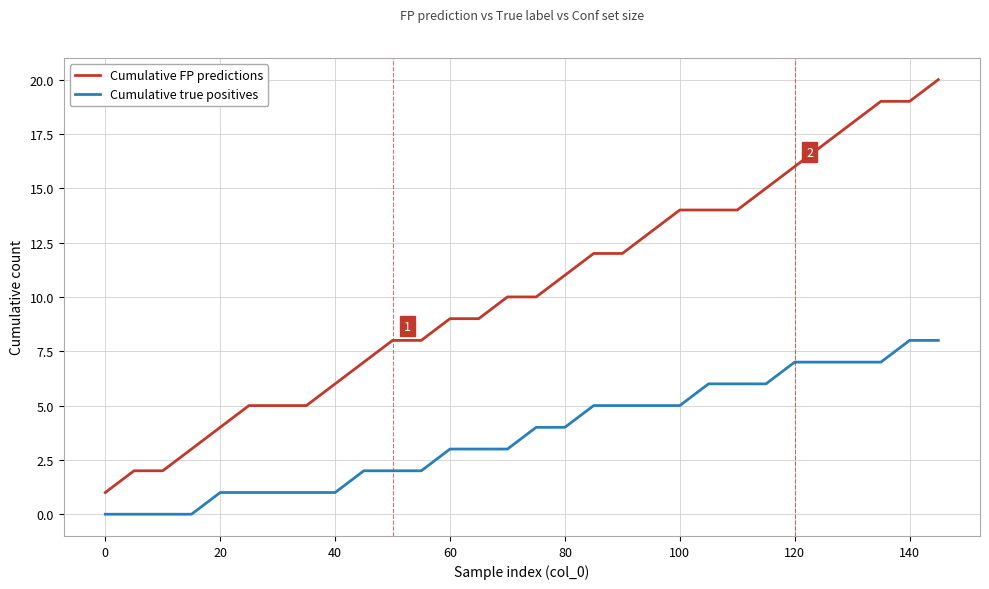

What is the difference between the maximum and minimum values in the Cumulative true positives series?

8